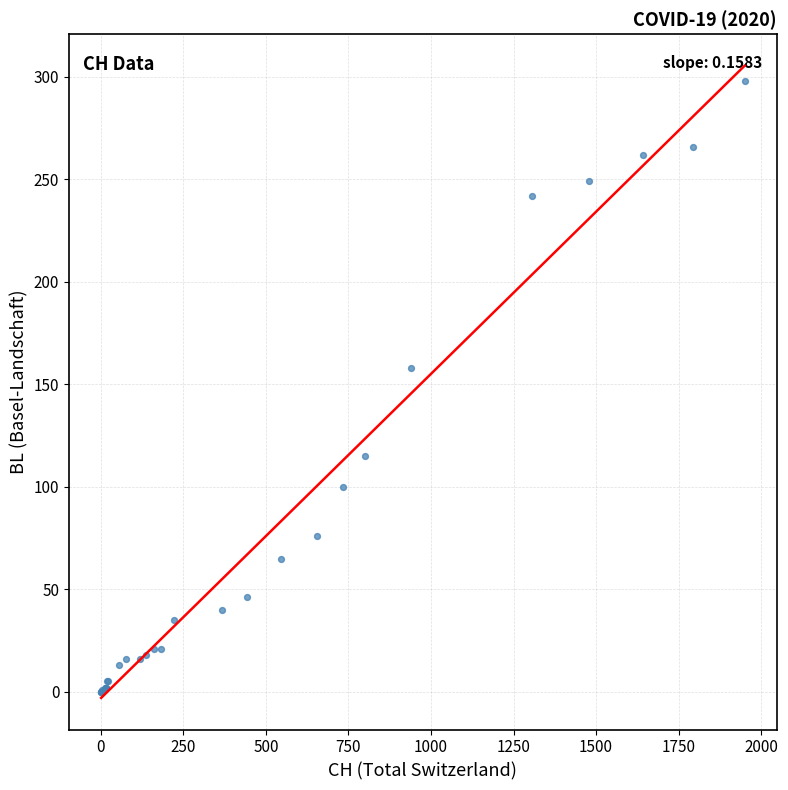

What Y value in the scatter plot is closest to 149?

158